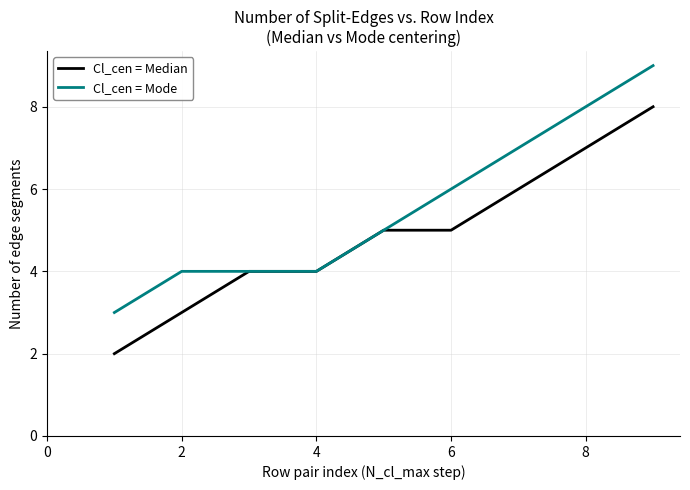

What is the maximum value for Cl_cen = Mode?

9